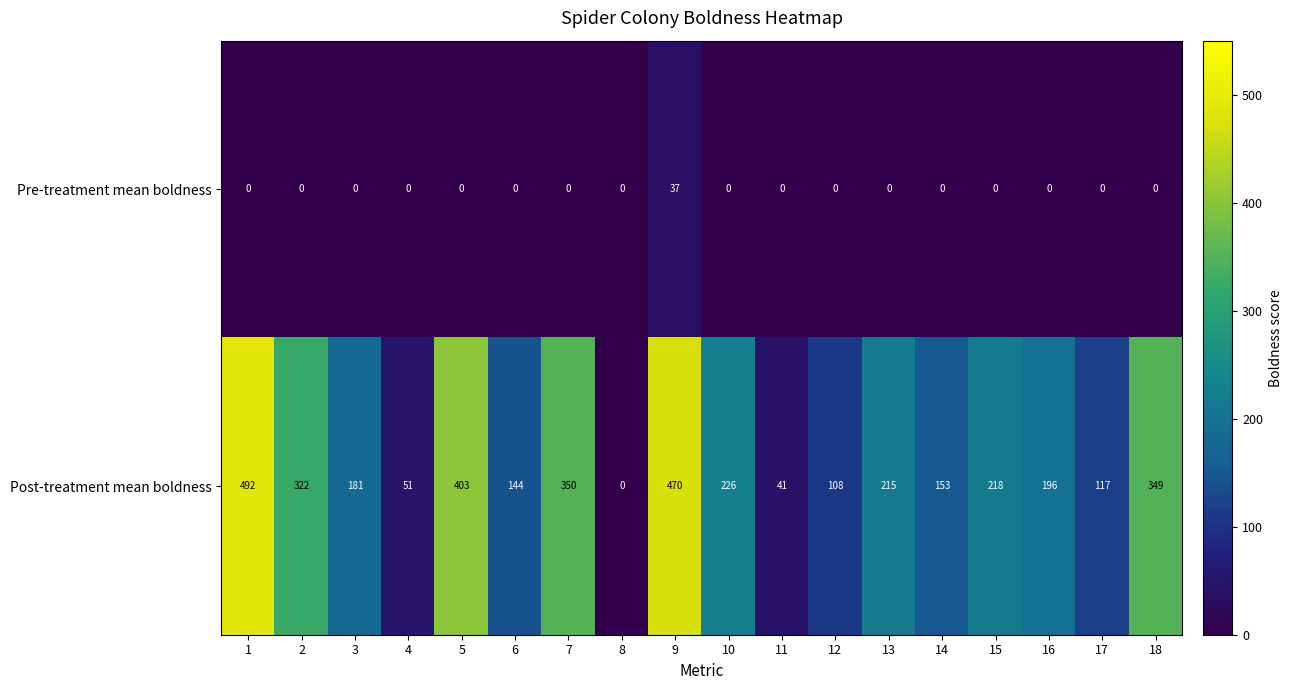

Which series changed the most between 4 and 7?

Post-treatment mean boldness